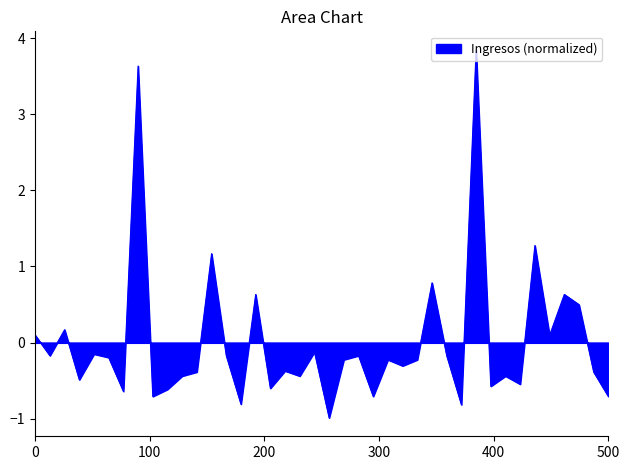

What is the smallest value displayed?

-1.0